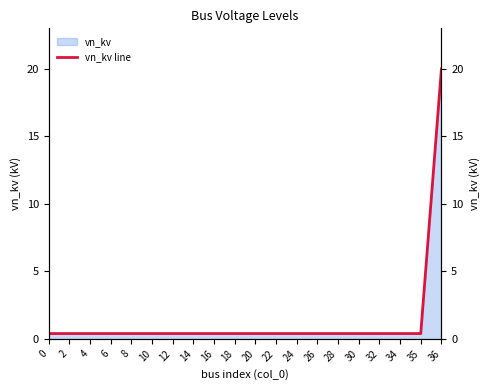

True or false: the data has more than 2 interior local peaks.

False